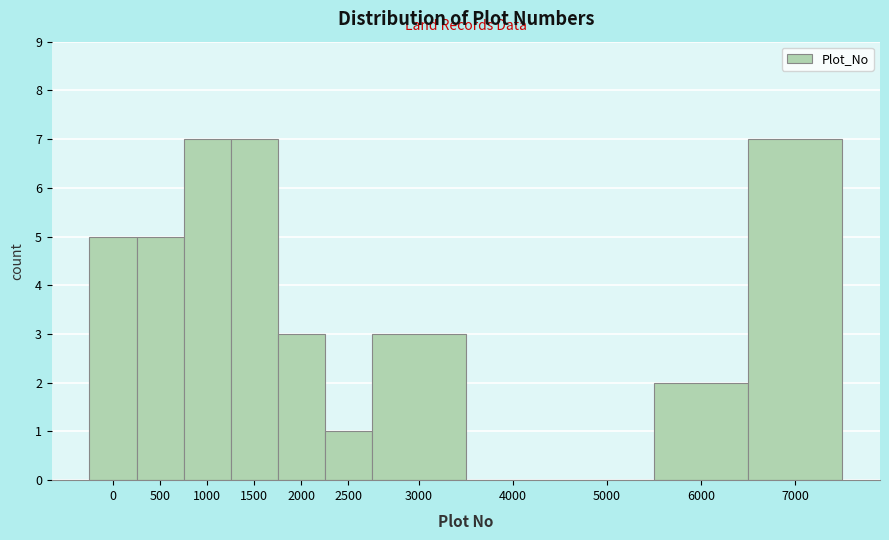

Reading left to right, what are all the values shown in this chart?

0=5	500=5	1000=7	1500=7	2000=3	2500=1	3000=3	4000=0	5000=0	6000=2	7000=7